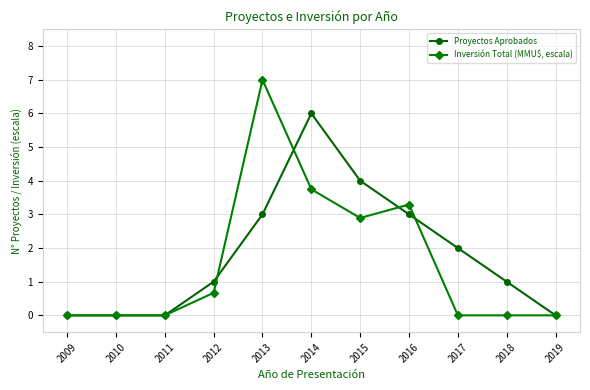

What is the value of the Proyectos Aprobados point at the 7th from the left?

4.0